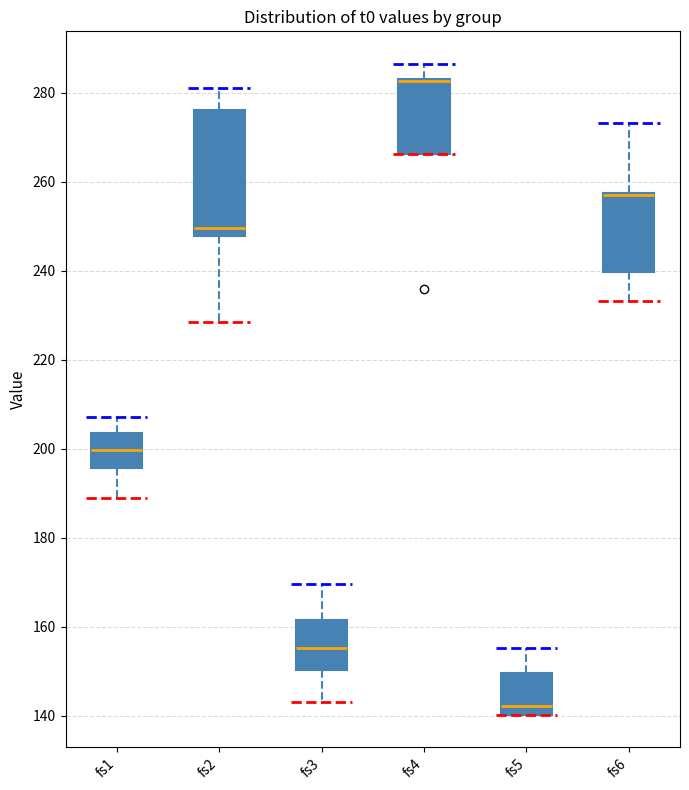

Reading left to right, read every box against the y-axis: the position of its median line, the range the box covers, and the ends of its whiskers. The values are not printed on the chart, so give them approximately, as read against the axis.

fs1: median 200, box 196 to 204, whiskers 190 to 208
fs2: median 250, box 248 to 276, whiskers 228 to 280
fs3: median 156, box 150 to 162, whiskers 144 to 170
fs4: median 282 (drawn on the box's upper edge), box 266 to 284, whiskers 266 to 286
fs5: median 142, box 140 to 150, whiskers 140 to 156
fs6: median 258 (drawn on the box's upper edge), box 240 to 258, whiskers 234 to 274